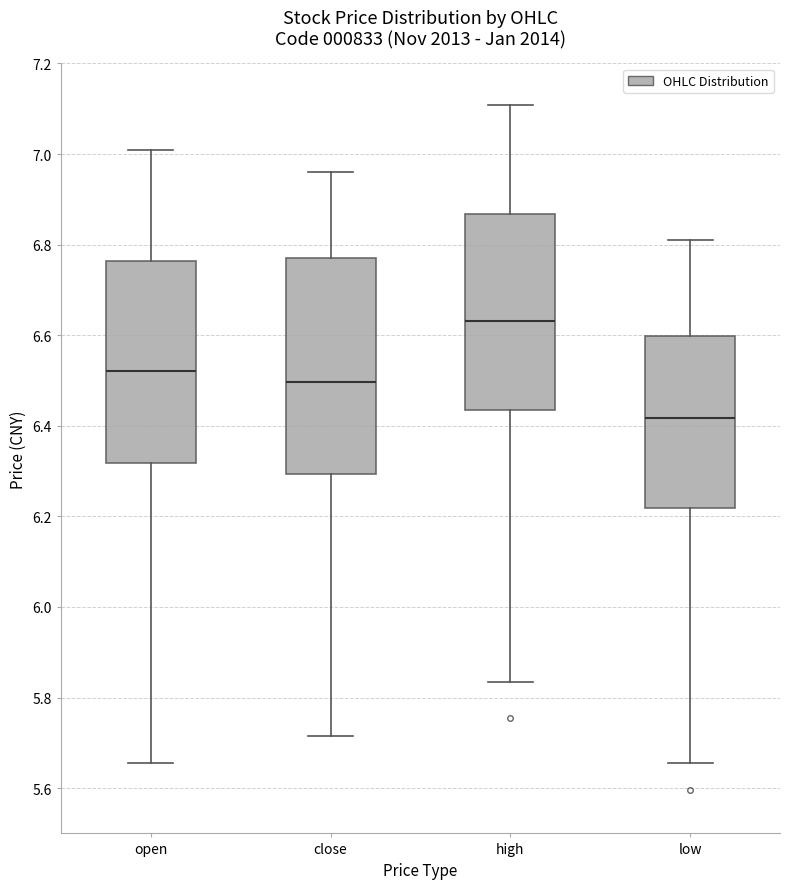

Which box's median line is the lowest?

low